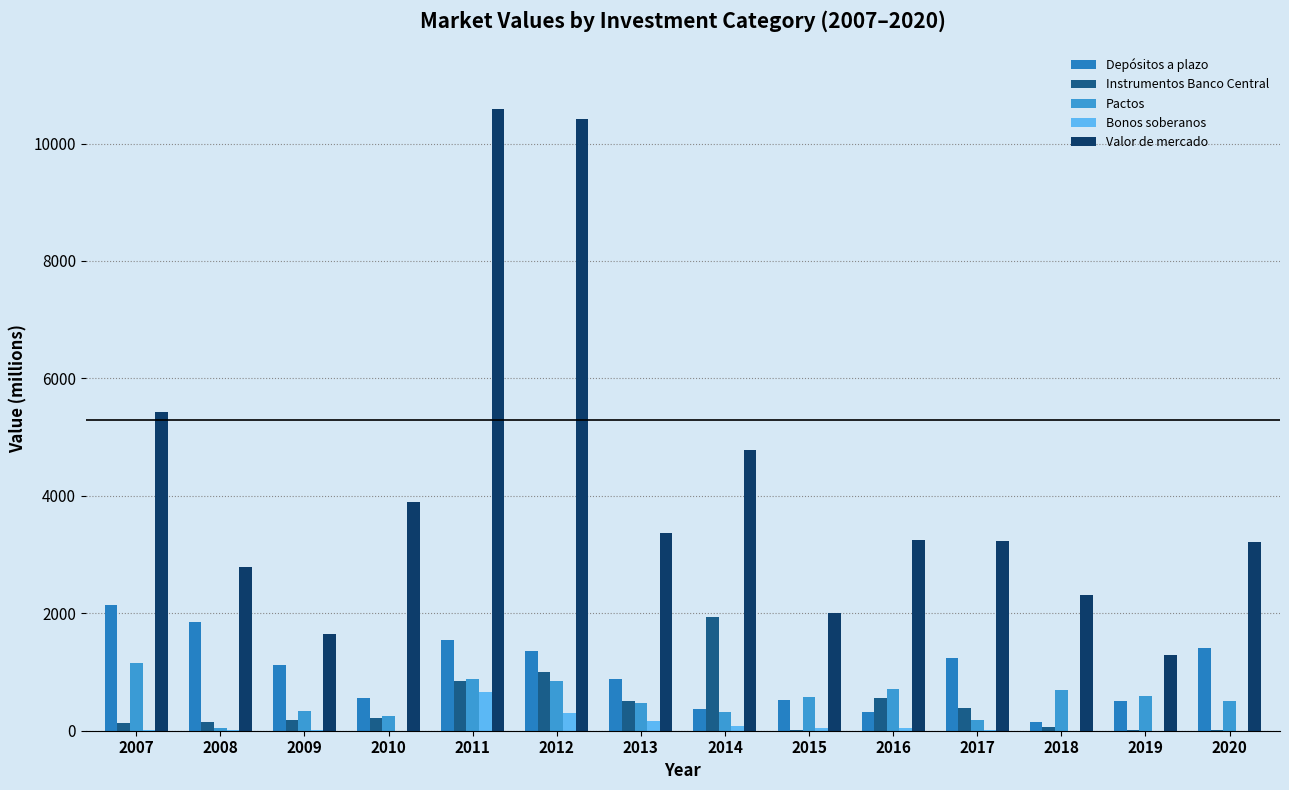

What is the value of the Depósitos a plazo bar at the 2nd from the left?

1846